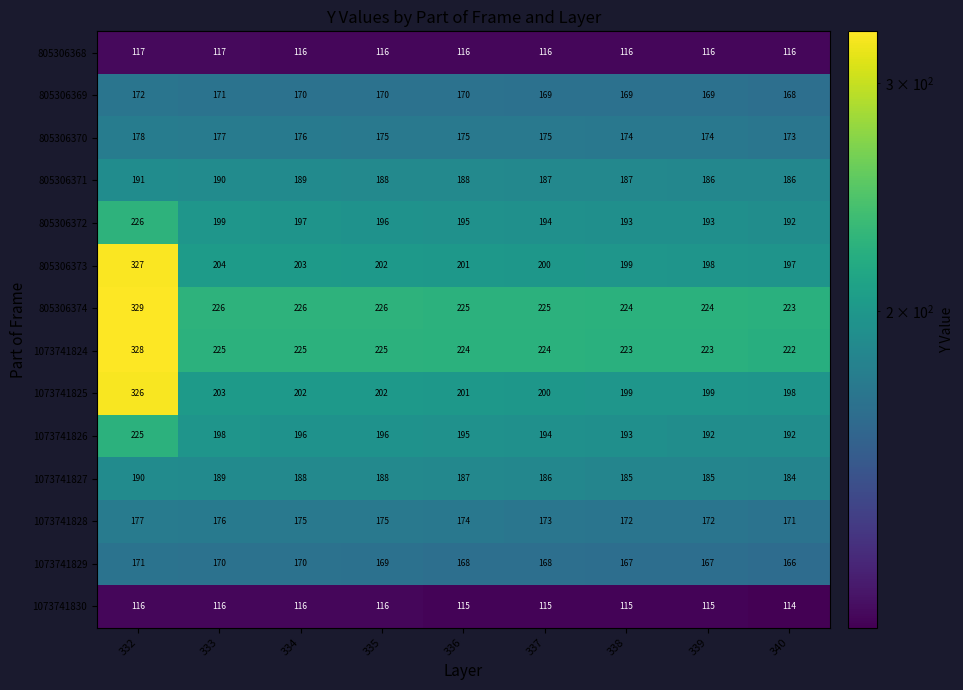

Rank the series at 332 from lowest to highest value.

1073741830, 805306368, 1073741829, 805306369, 1073741828, 805306370, 1073741827, 805306371, 1073741826, 805306372, 1073741825, 805306373, 1073741824, 805306374